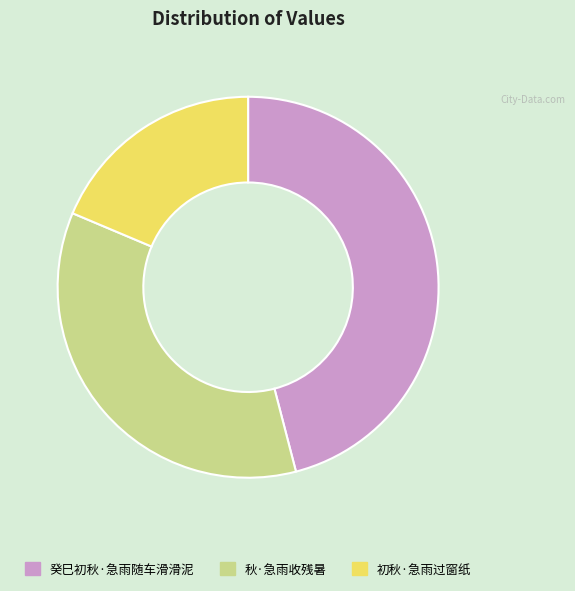

Rank the categories by value from lowest to highest.

初秋·急雨过窗纸, 秋·急雨收残暑, 癸巳初秋·急雨随车滑滑泥